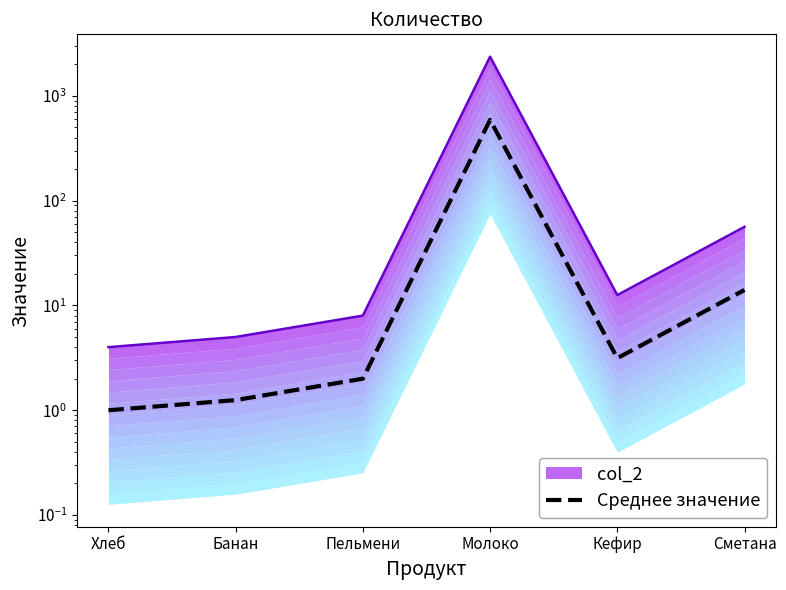

List the labels in order of value, smallest first.

Хлеб, Банан, Пельмени, Кефир, Сметана, Молоко